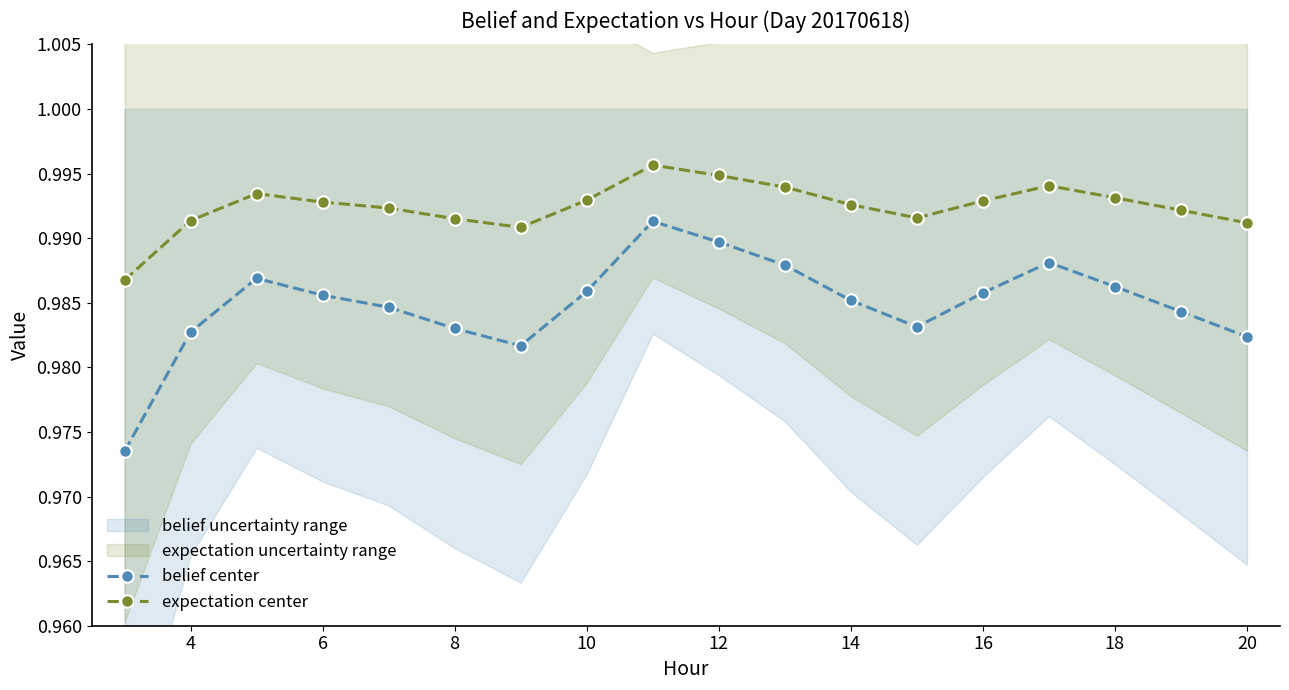

Is this an area chart (filled region under the line)?

No